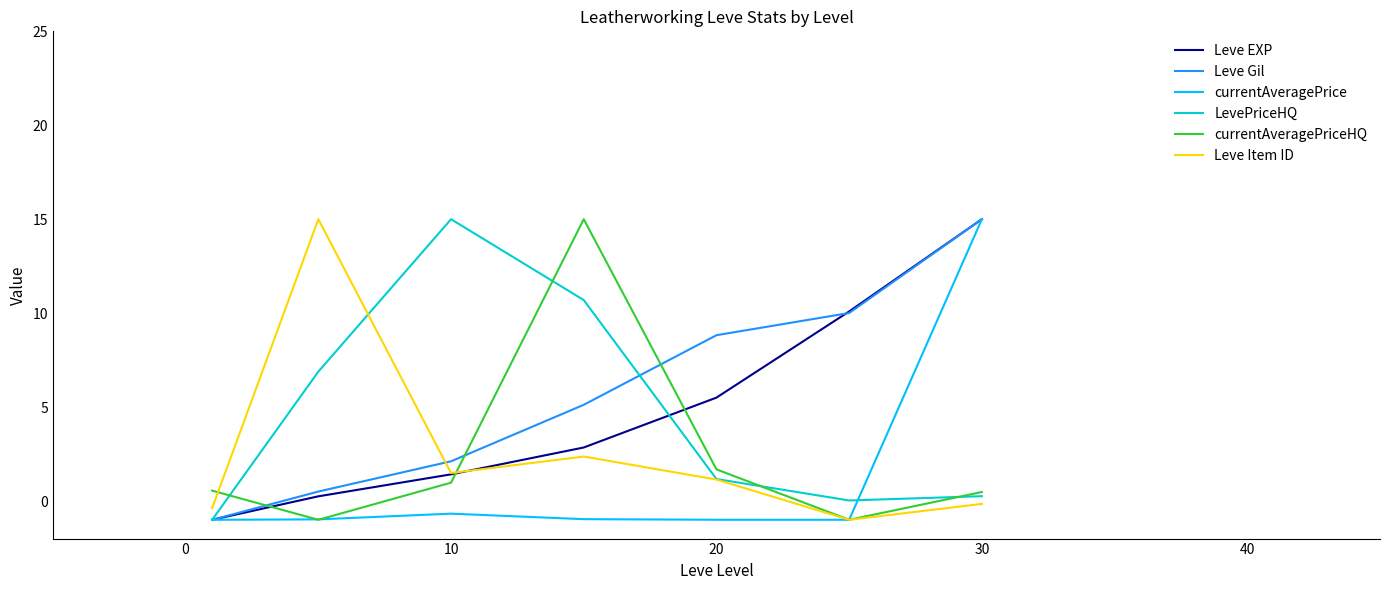

At how many categories does at least one series exceed 3?

6